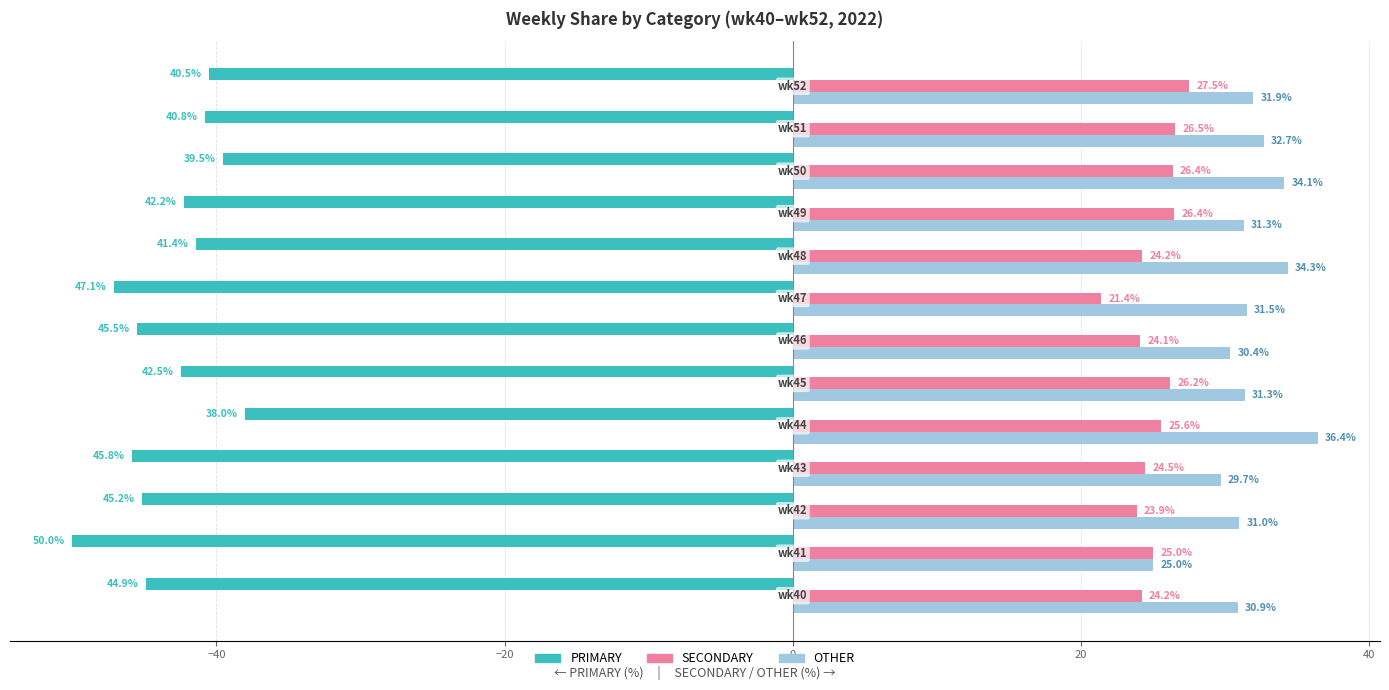

Which series has the widest spread of values?

PRIMARY